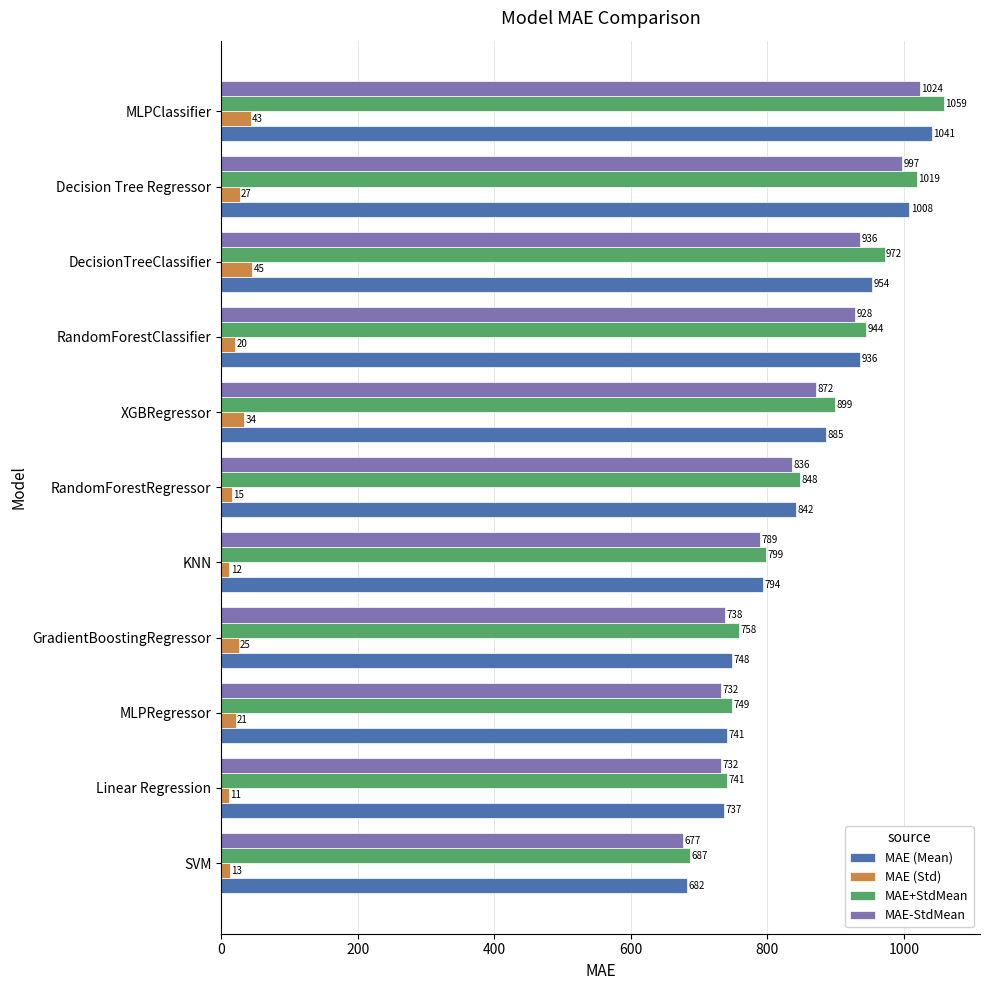

What is the average value of the MAE-StdMean series?

842.0